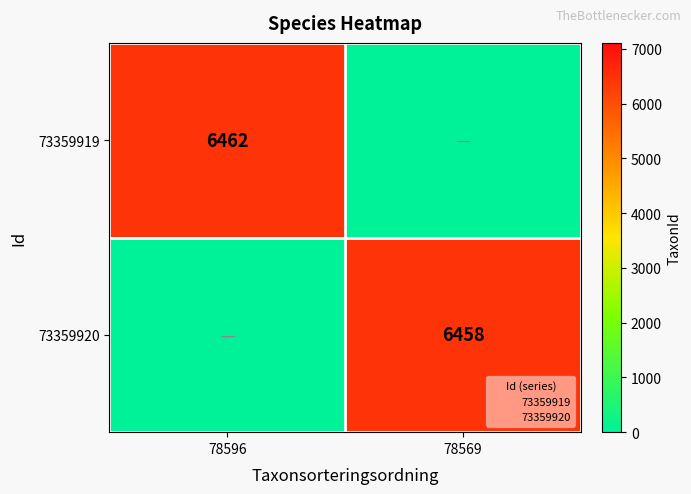

Read the 73359920 value at 78569, to the nearest 50.

6450